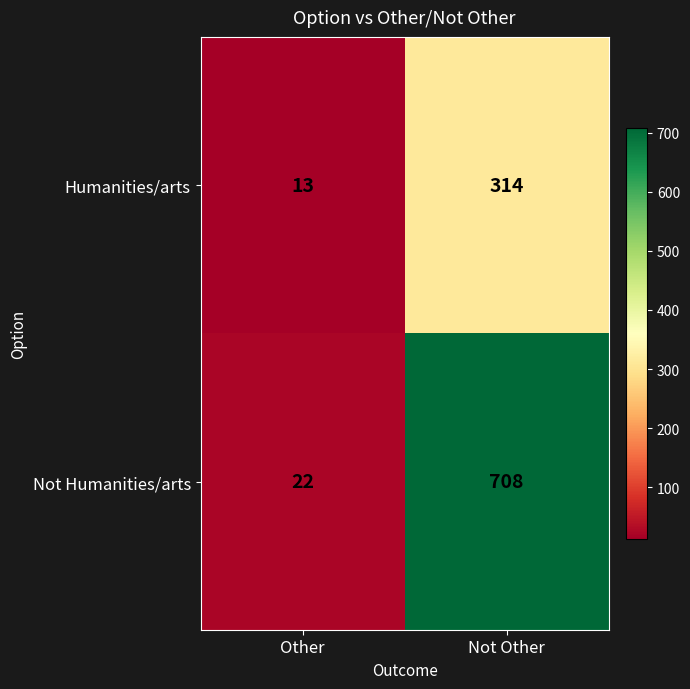

Which series has the largest range (max minus min)?

Not Humanities/arts